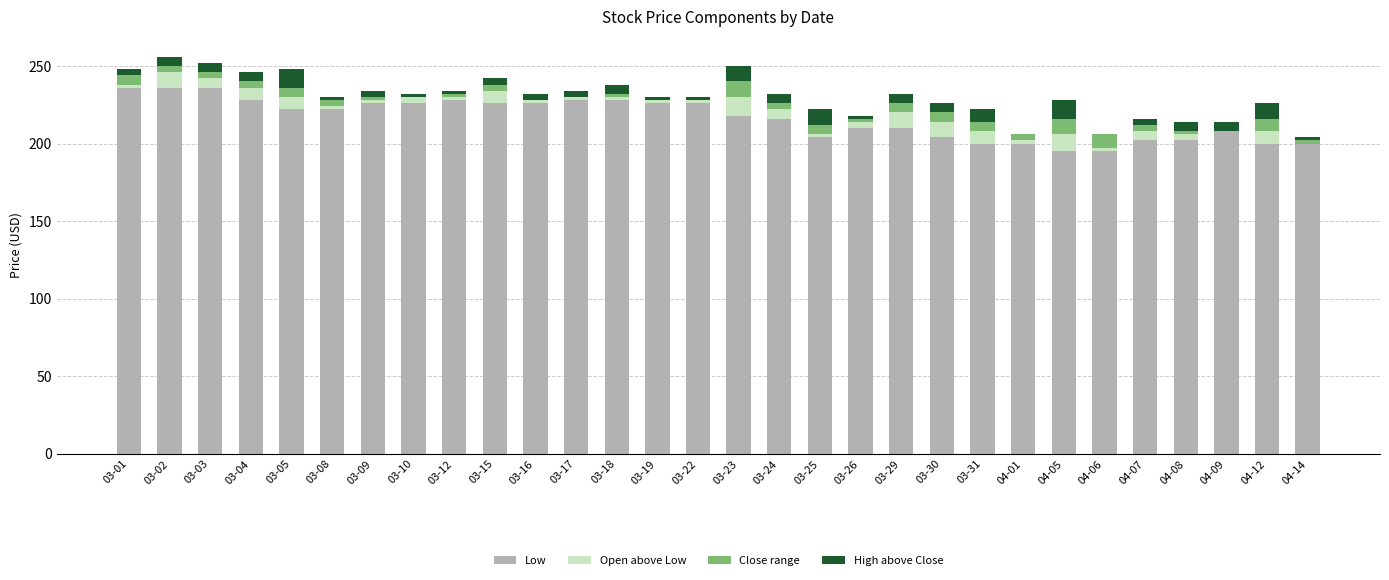

What is the highest value of the Low series?

236